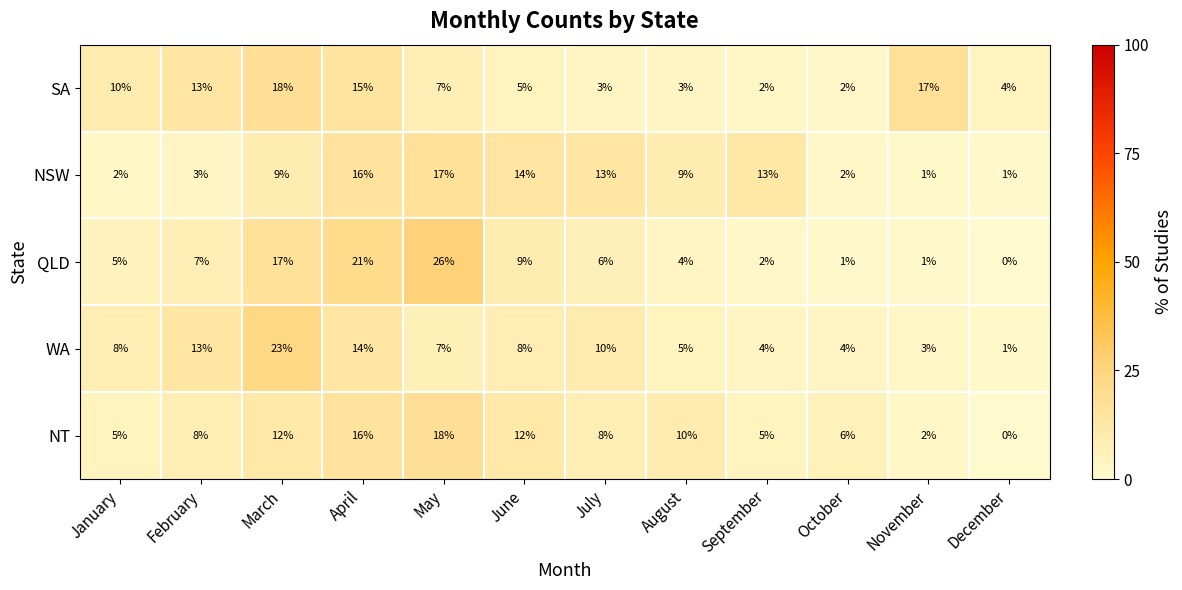

True or false: SA has a value of 5 at June.

True